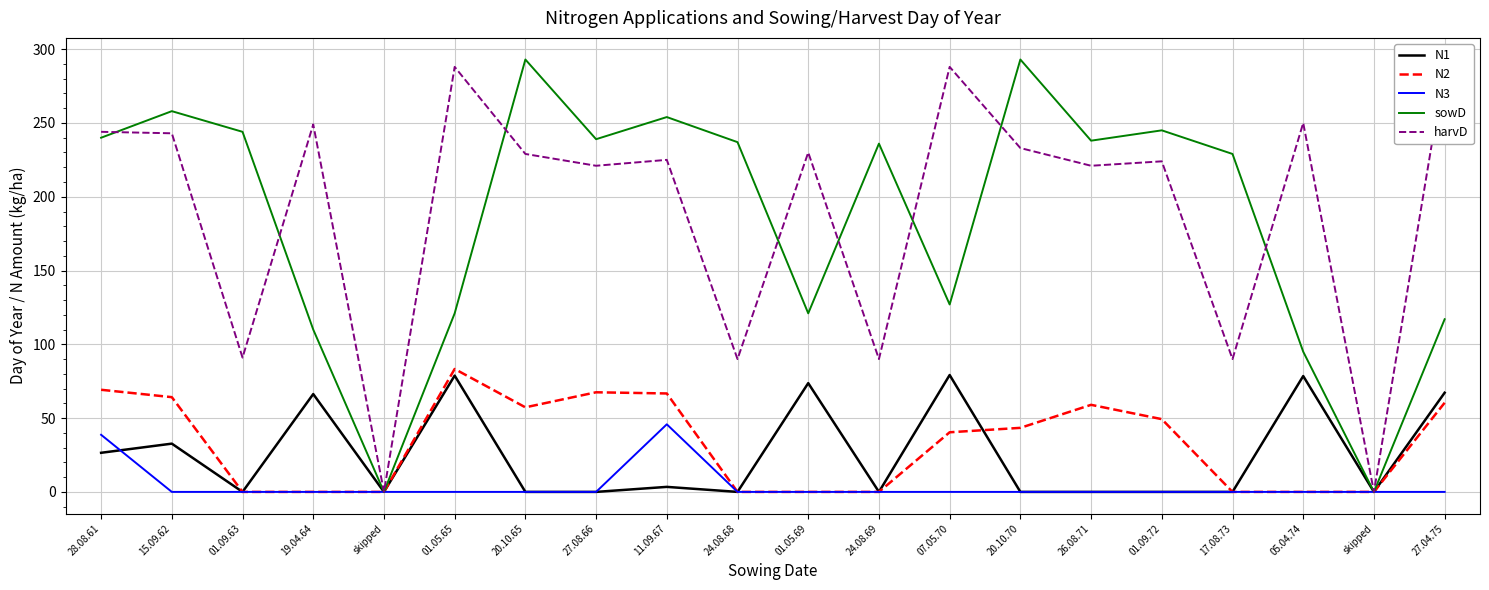

What is the total value across all series at 24.08.69?

326.0